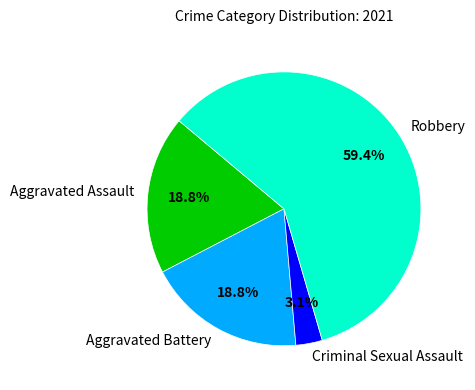

What is the smallest slice in the pie chart?

Criminal Sexual Assault